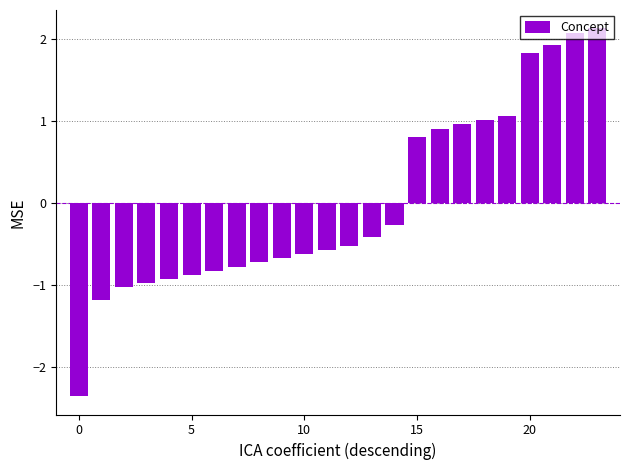

What is the difference between the maximum and minimum values?

4.5